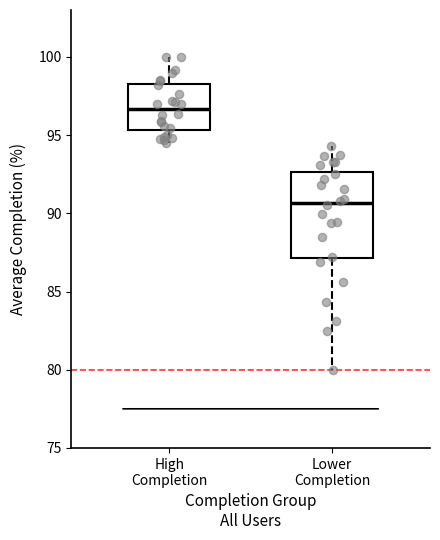

Which box's median line is the lowest?

Lower Completion